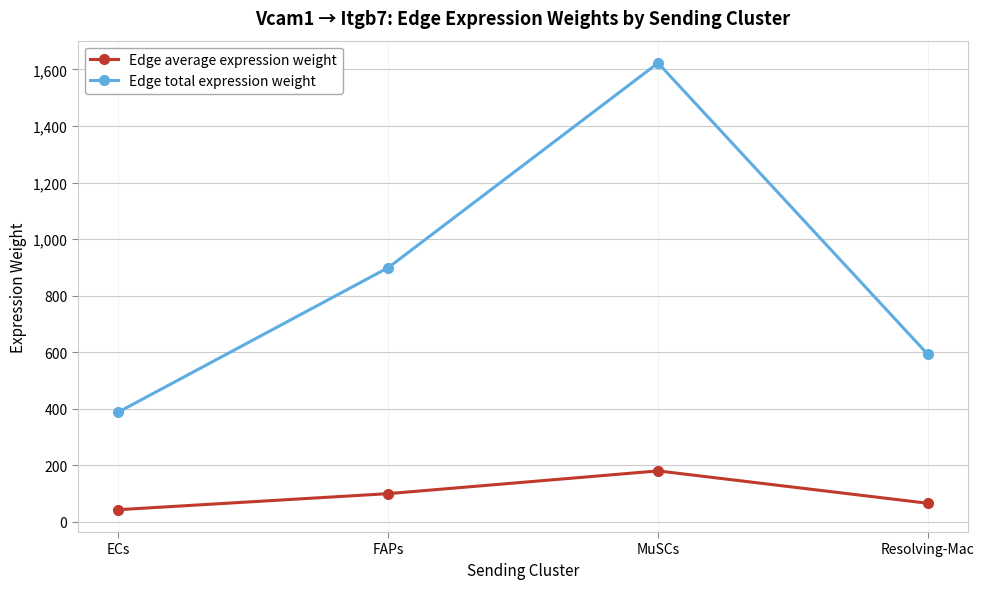

Where is Edge average expression weight nearest to the value 111?

FAPs